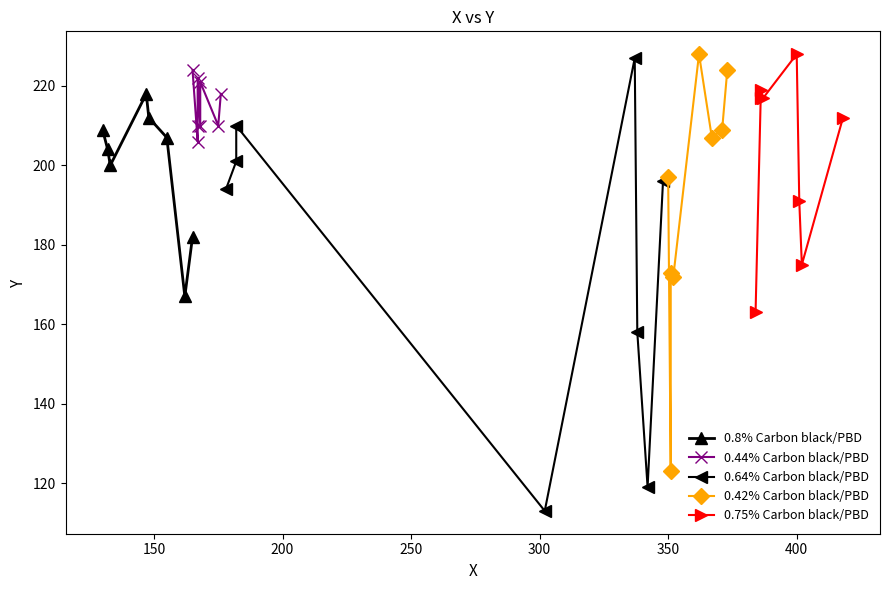

What is the value of the 0.8% Carbon black/PBD point at the 8th from the left?

182